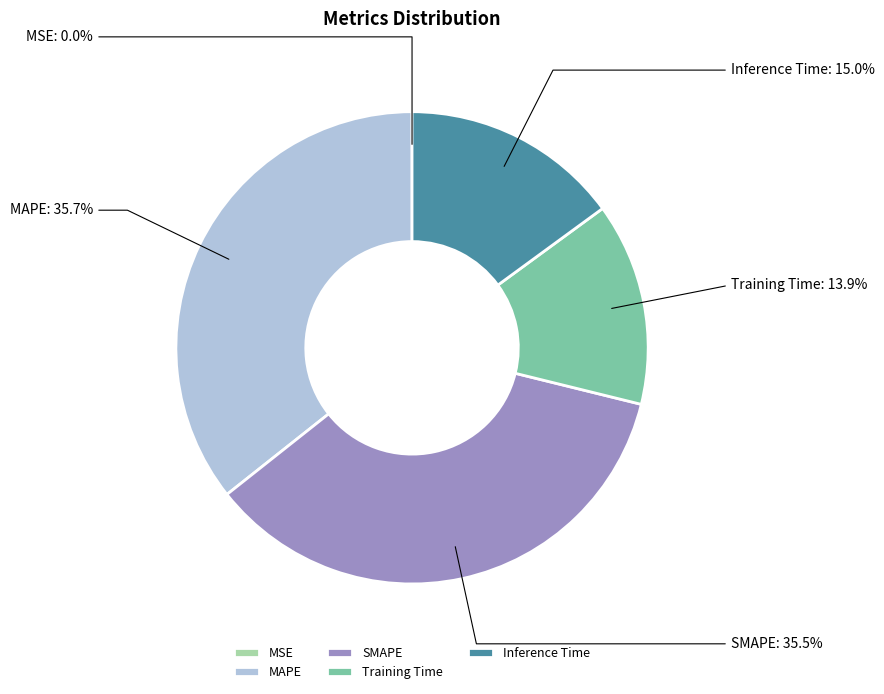

What percentage do MAPE and Inference Time together represent?

50.6%